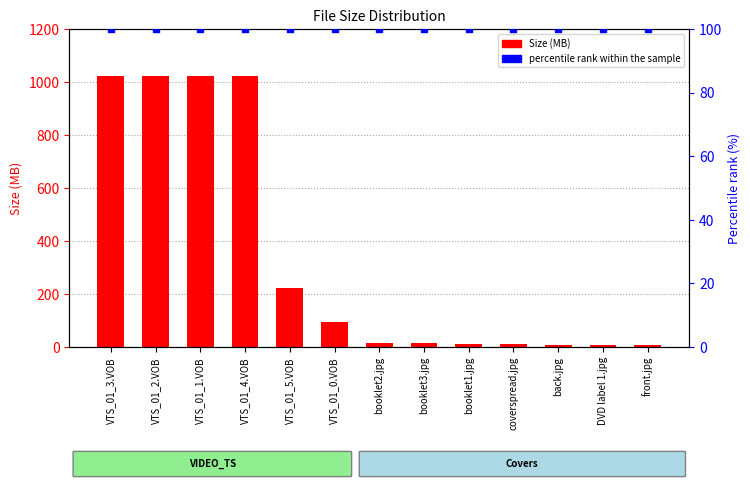

What are all the series names shown in the legend?

Size (MB), percentile rank within the sample